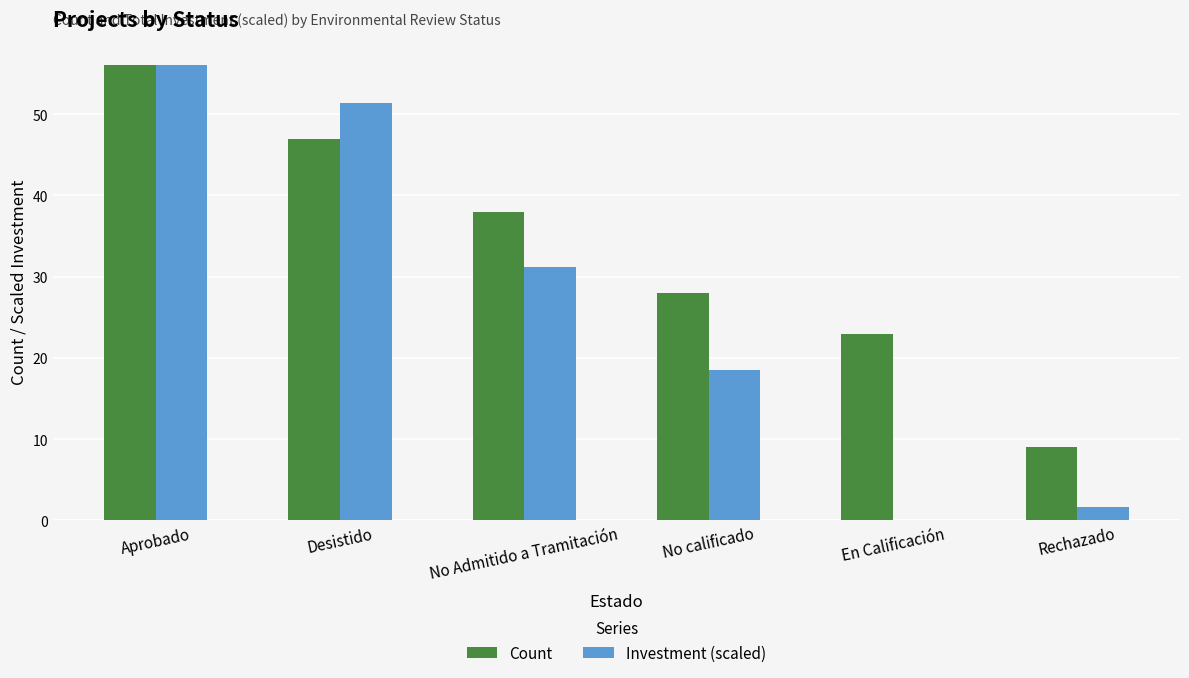

What is the total value across all series at Aprobado?

112.0